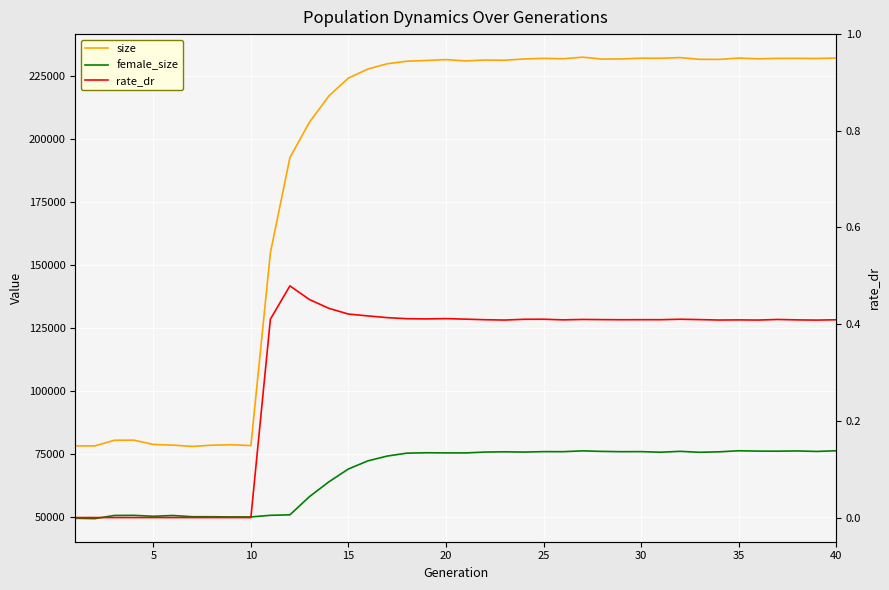

What is the difference between the maximum and minimum values in the female_size series?

26976.0